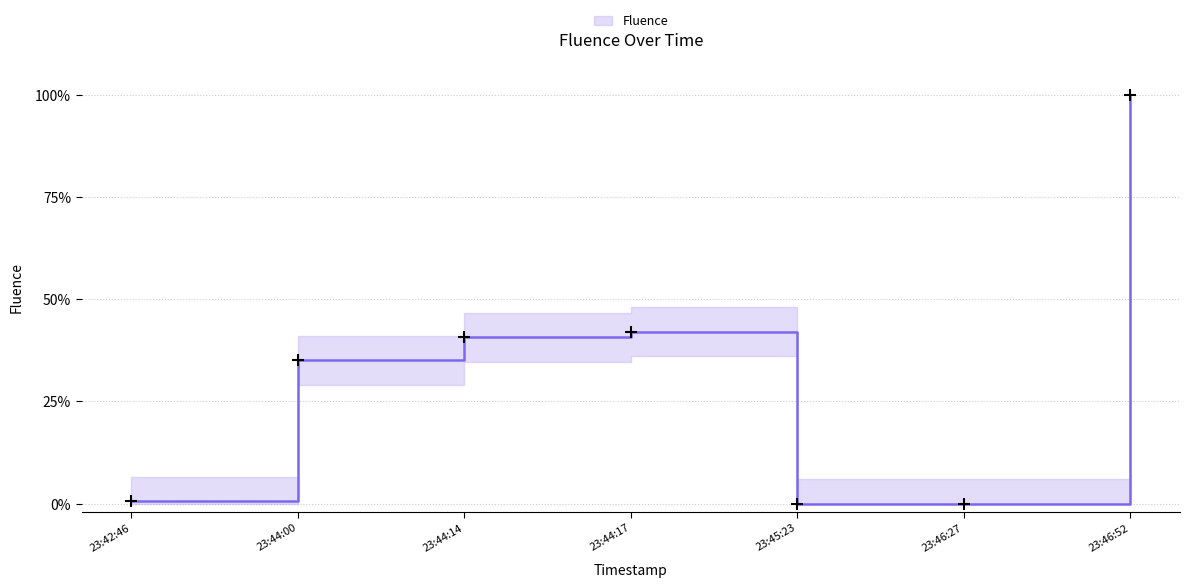

At which category does the chart reach its peak across all series?

23:46:52